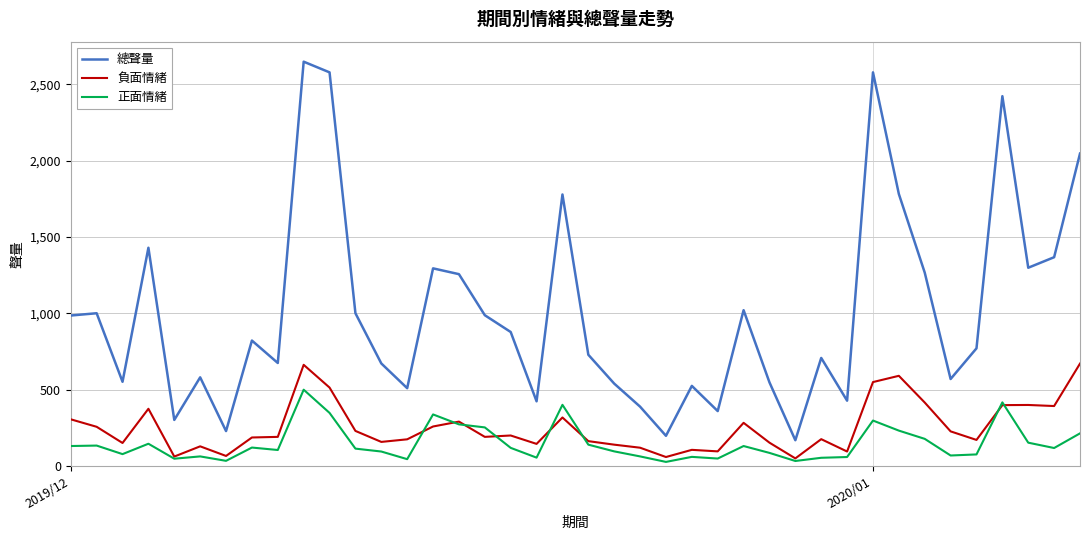

Which series has the largest range (max minus min)?

總聲量